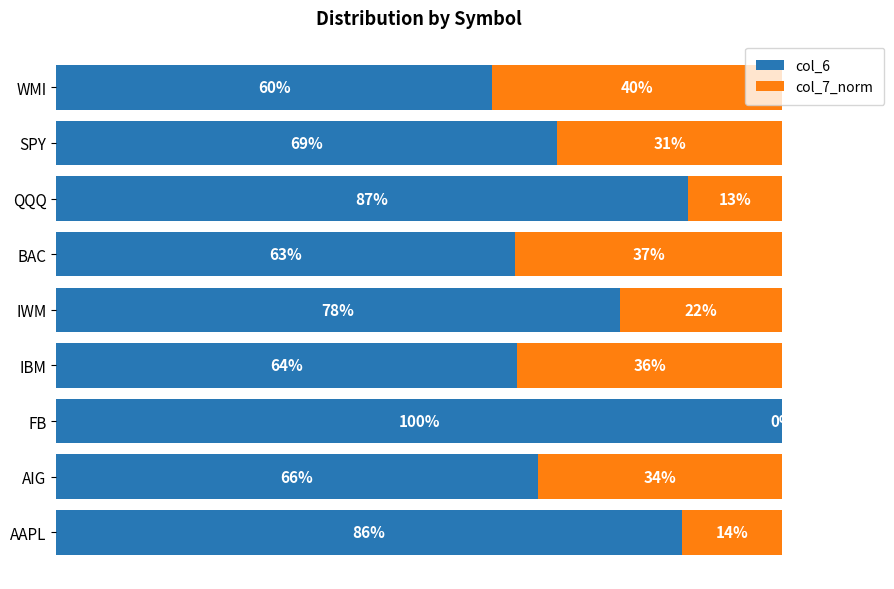

Which series has the widest spread of values?

col_6